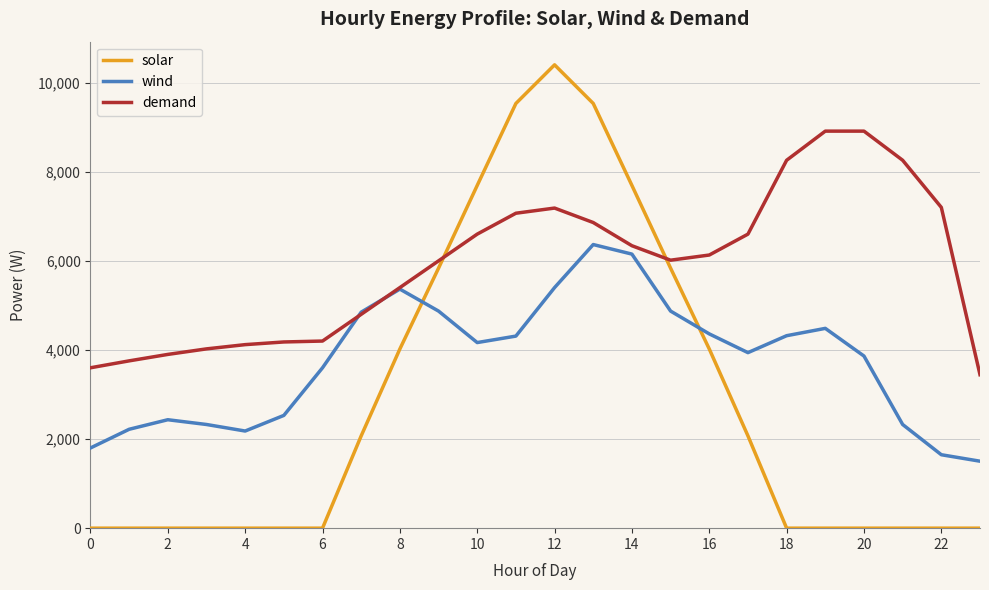

After their last crossing, which series has the higher values: demand or solar?

demand